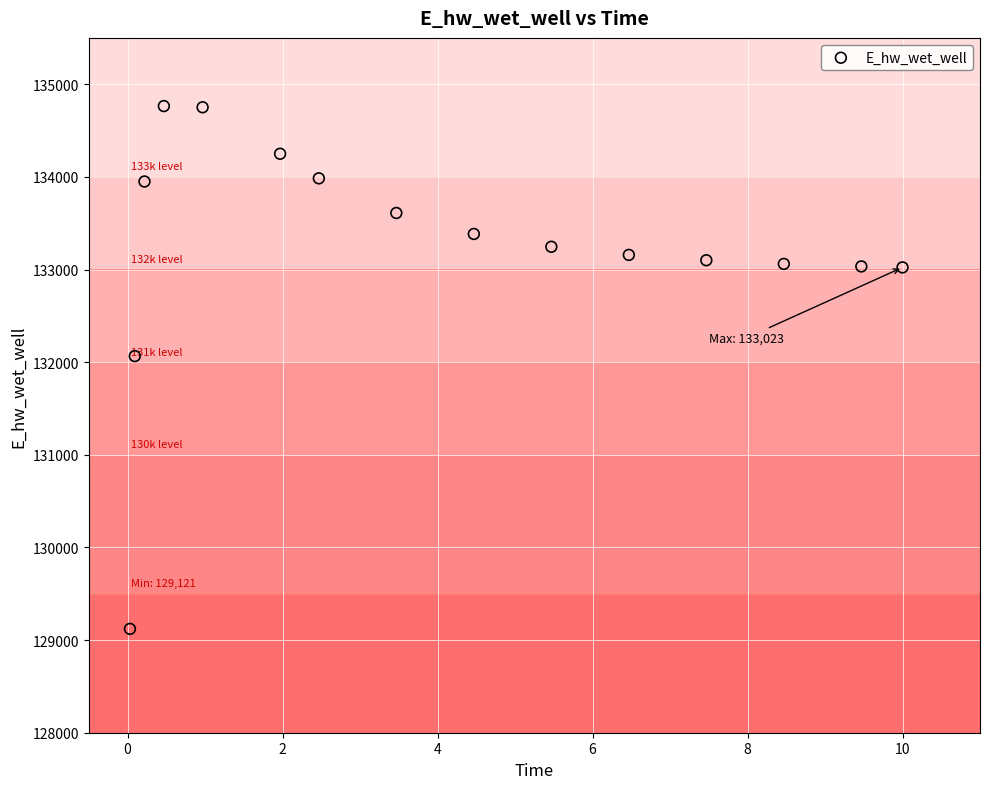

What is the range of X values (max minus min)?

10.0